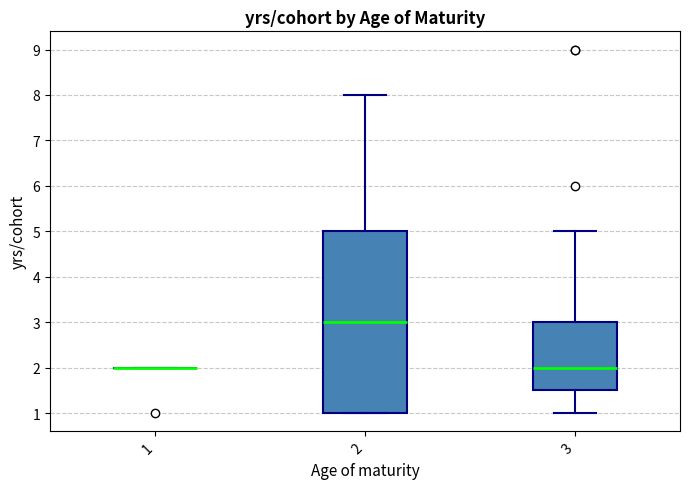

Reading left to right, read every box against the y-axis: the position of its median line, the range the box covers, and the ends of its whiskers. The values are not printed on the chart, so give them approximately, as read against the axis.

1: box collapsed to a line at 2.0, whiskers 2.0 to 2.0
2: median 3.0, box 1.0 to 5.0, whiskers 1.0 to 8.0
3: median 2.0, box 1.5 to 3.0, whiskers 1.0 to 5.0